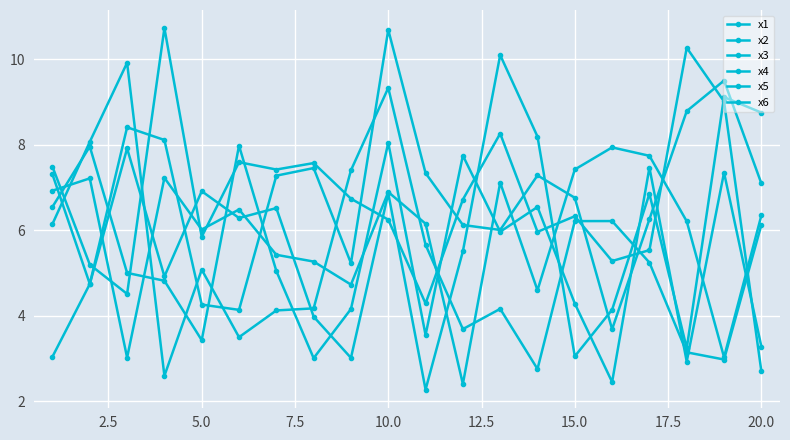

Which series has the widest spread of values?

x1